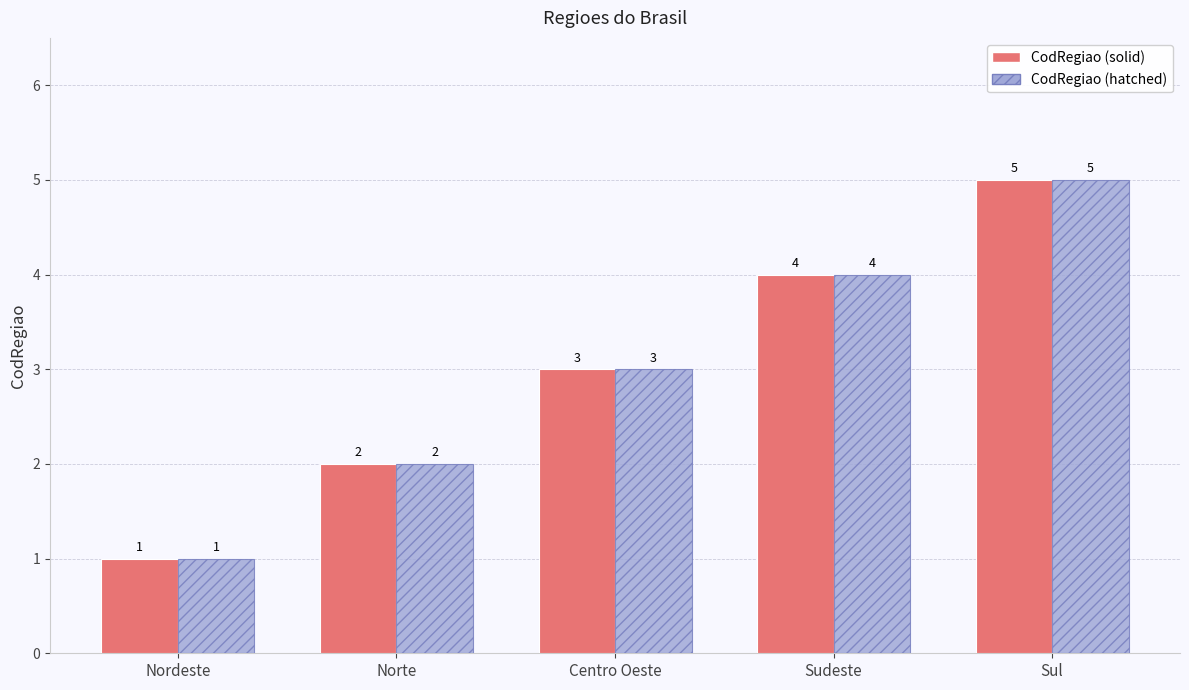

Is it true that CodRegiao (solid) equals 1 at Nordeste?

True